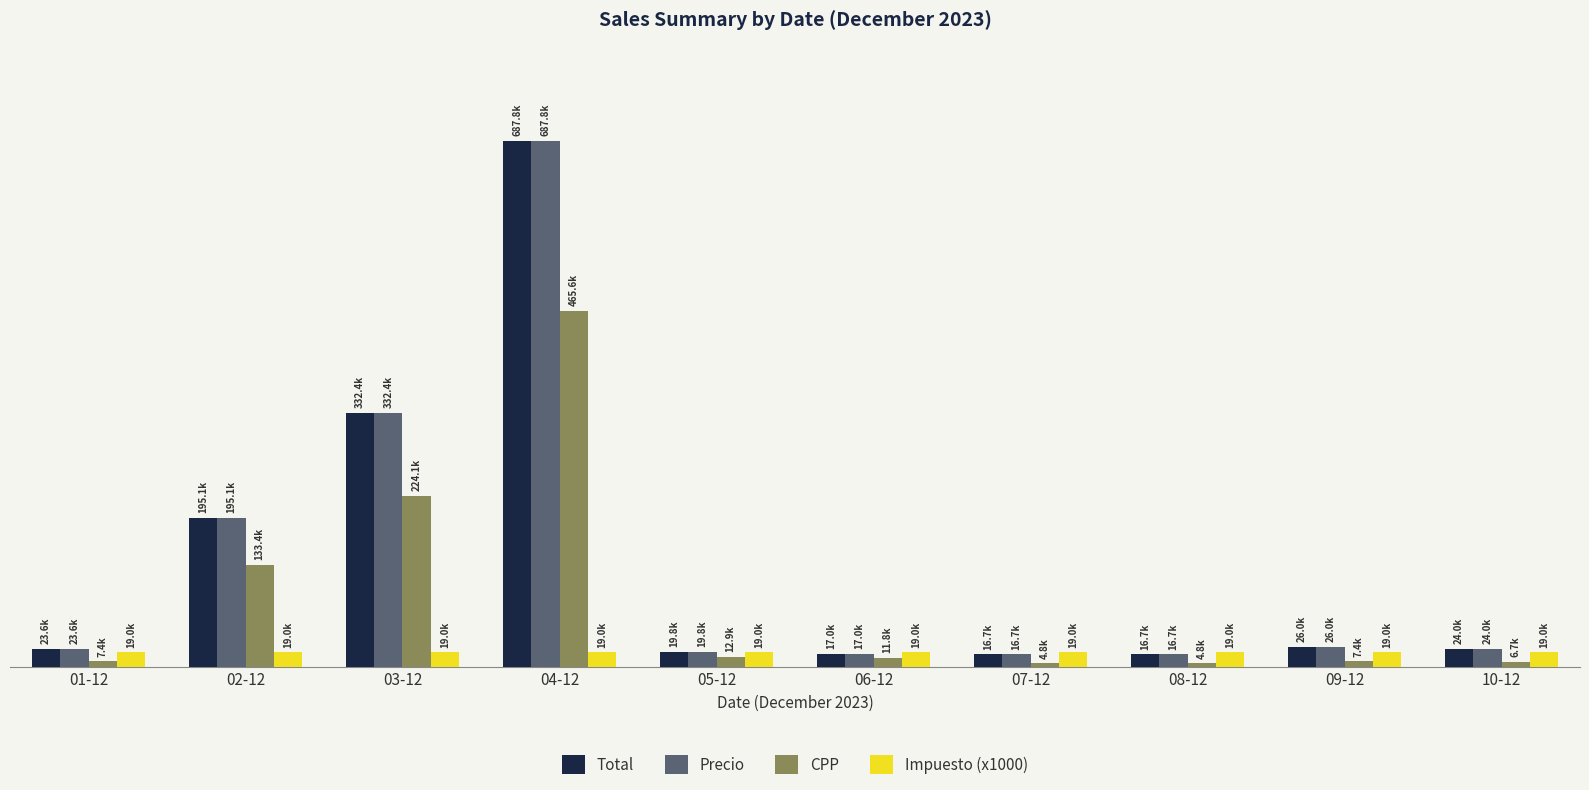

What is the label of the 7th bar from the left?

07-12